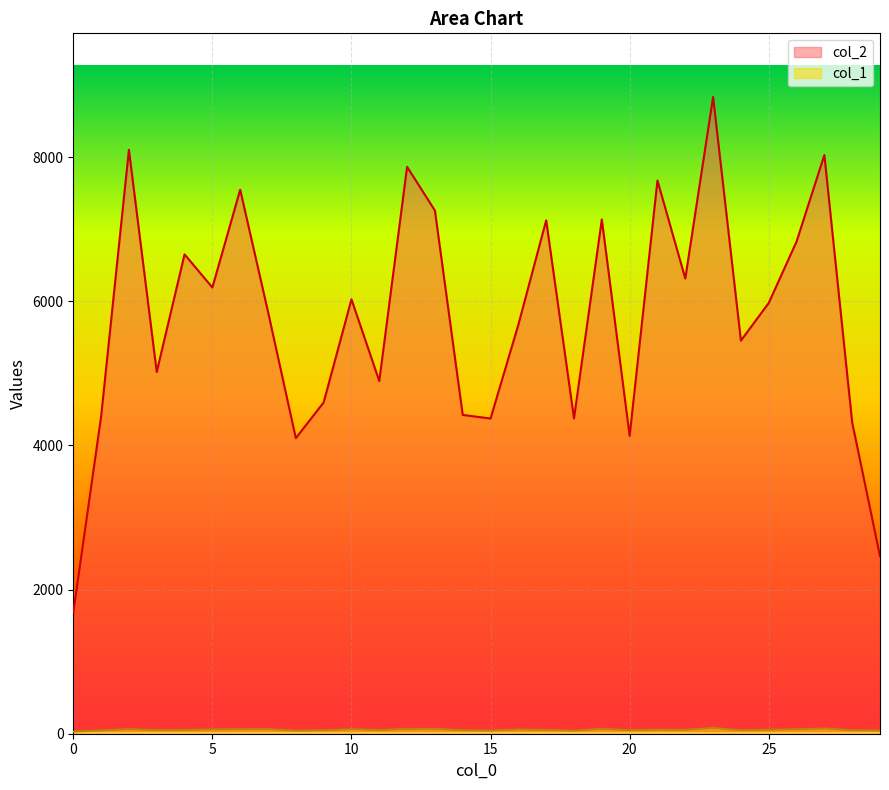

Is it true that col_1 equals 11 at 17?

False